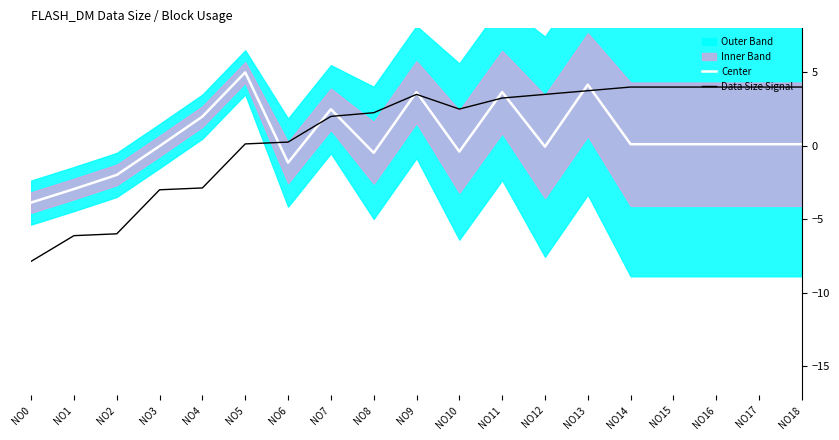

What is the value of the Center point at the 1st from the left?

-3.9